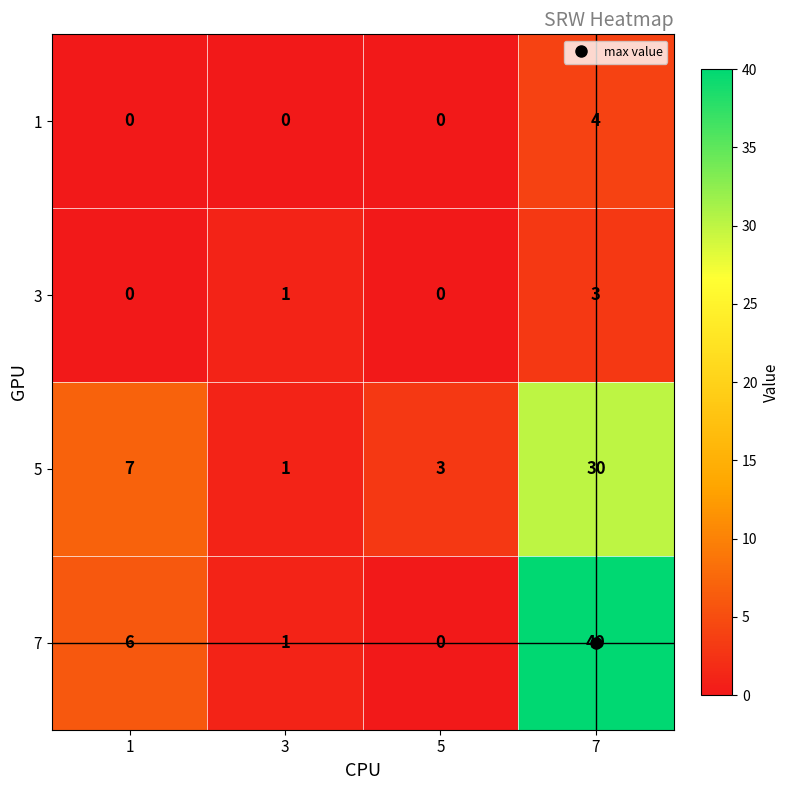

The 3 series shows 1 at 1. True or false?

False